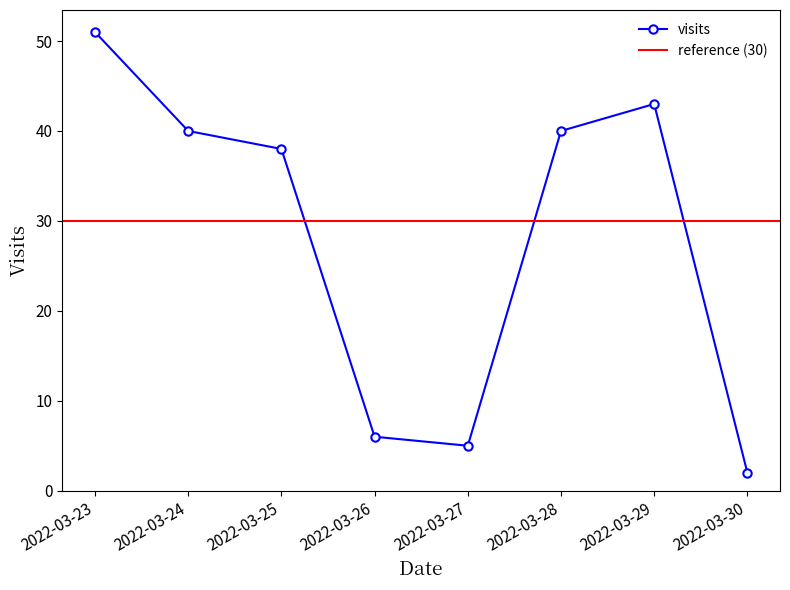

True or false: the data shows 2 at 2022-03-30.

True